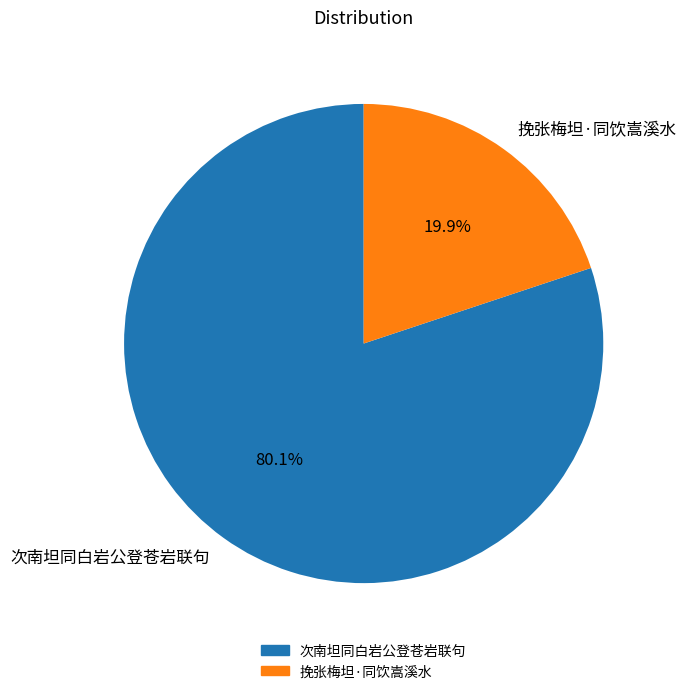

To the nearest percent, what is the average slice percentage?

50%